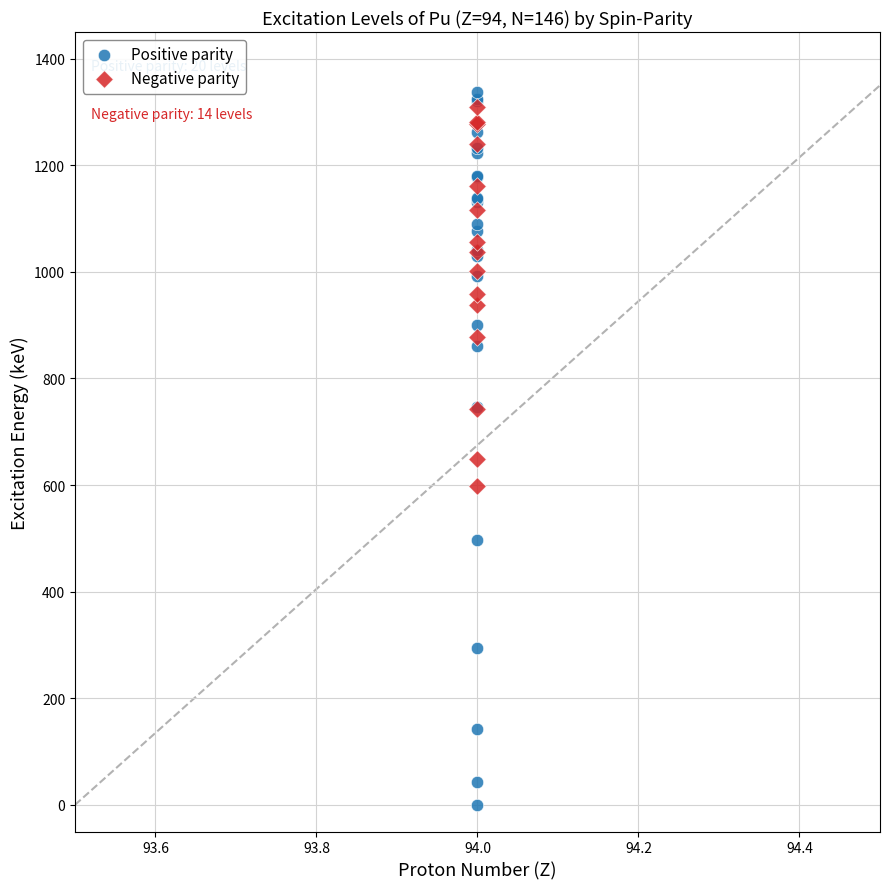

Which series has the widest spread of Y values?

Positive parity